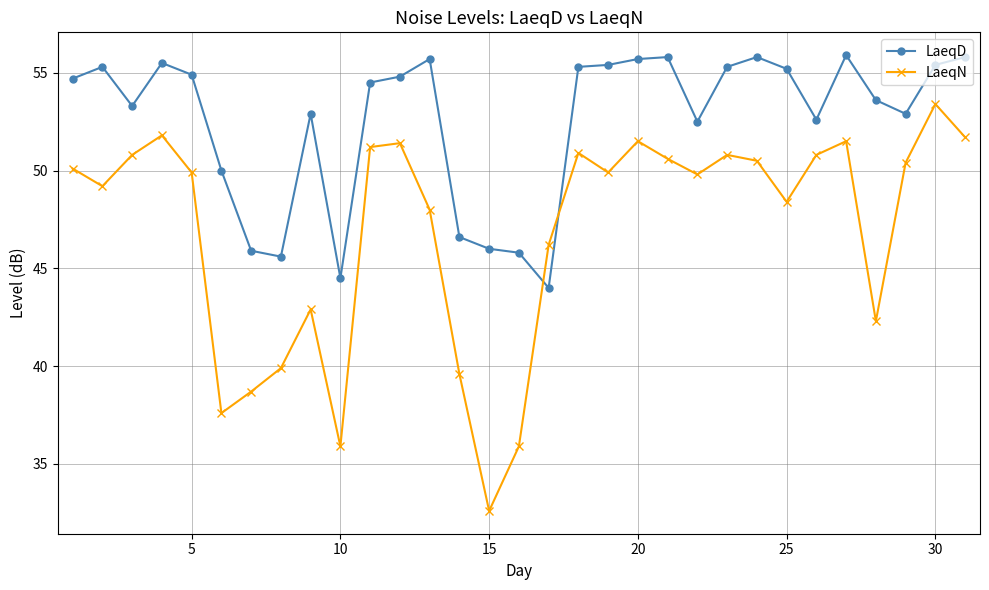

In LaeqN, how many points are lower than both neighbors (excluding endpoints)?

8